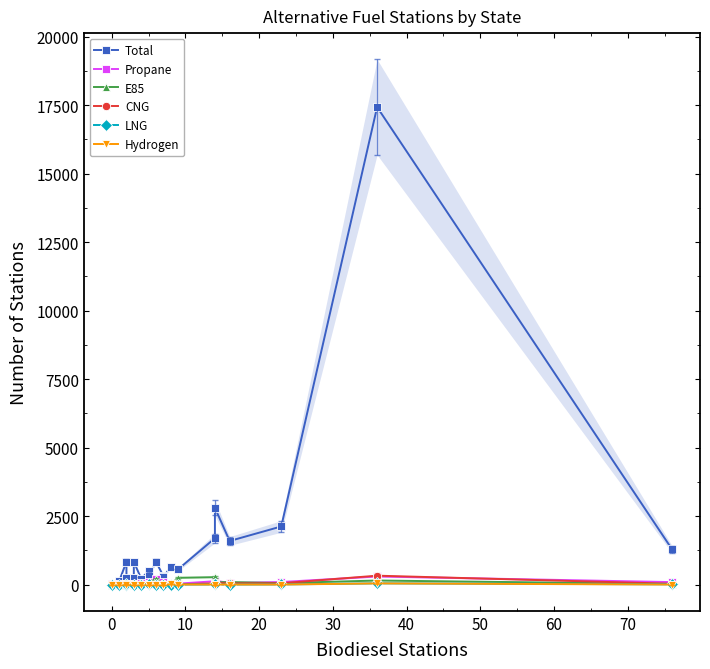

How many data points in LNG are above 1?

8